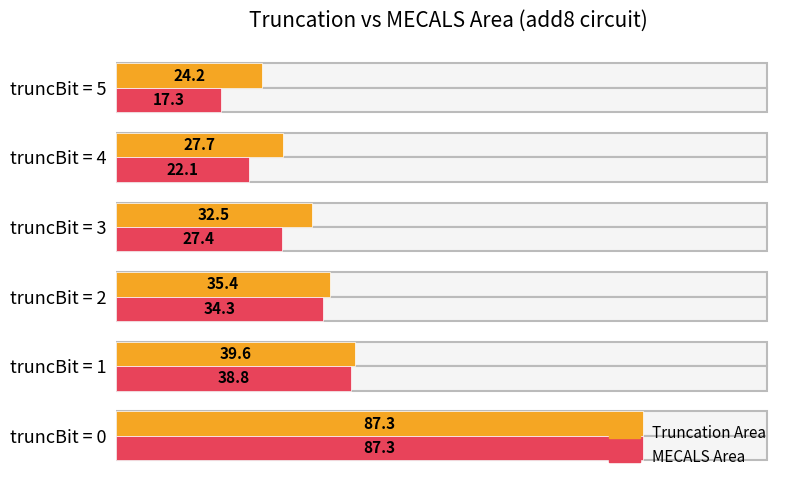

Is it true that Truncation Area equals 7.7 at truncBit = 5?

False